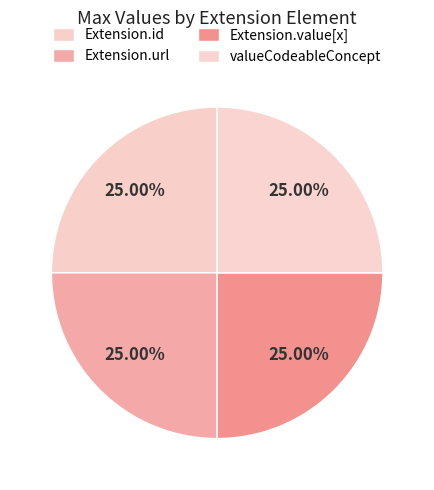

How many slices are in this pie chart?

4